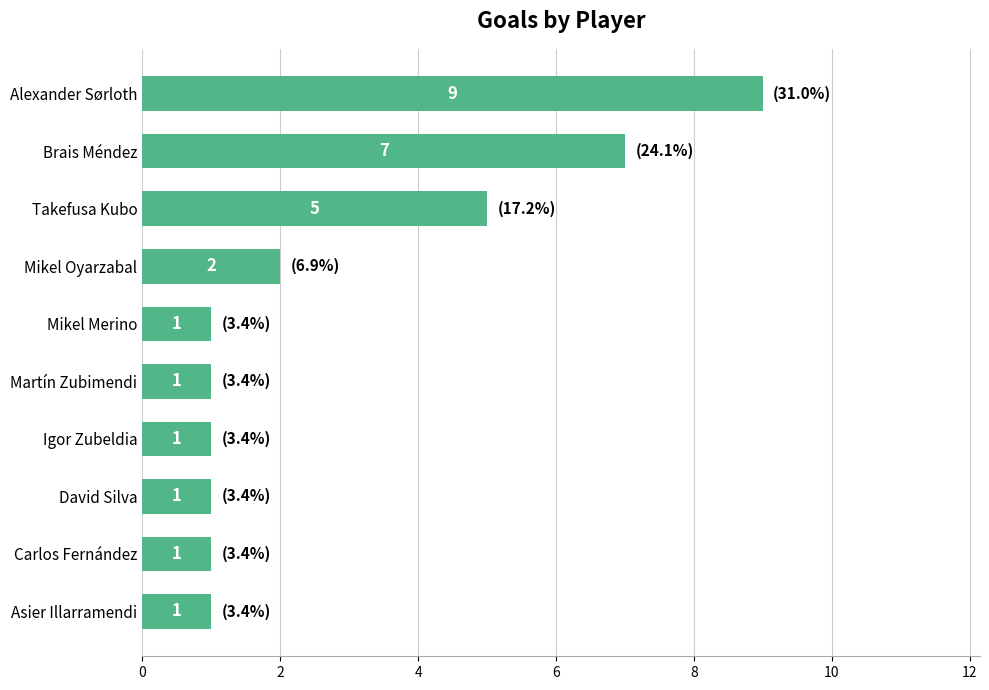

What is the minimum value shown in the chart?

1